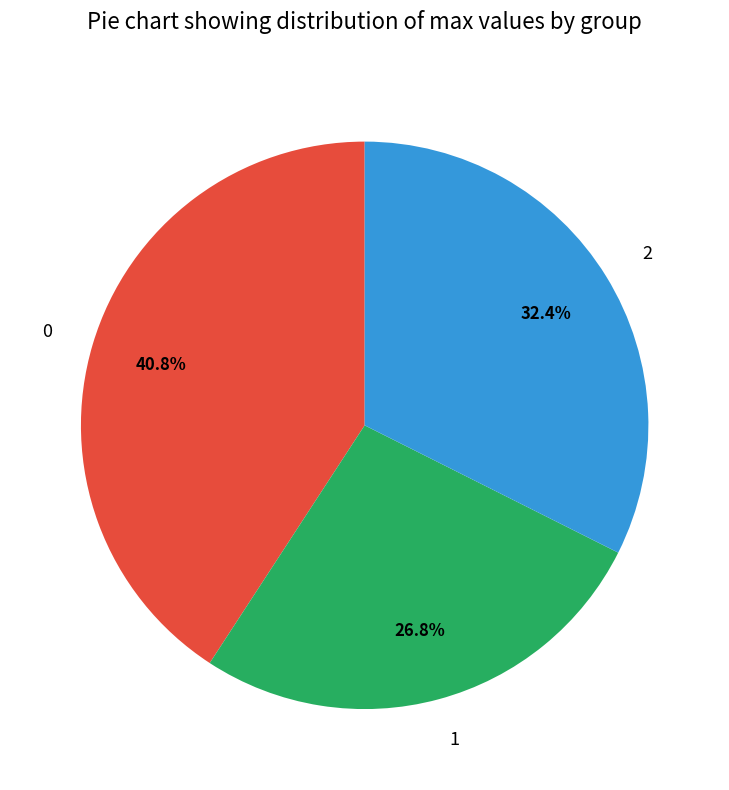

To the nearest percent, what is the average slice percentage?

33%